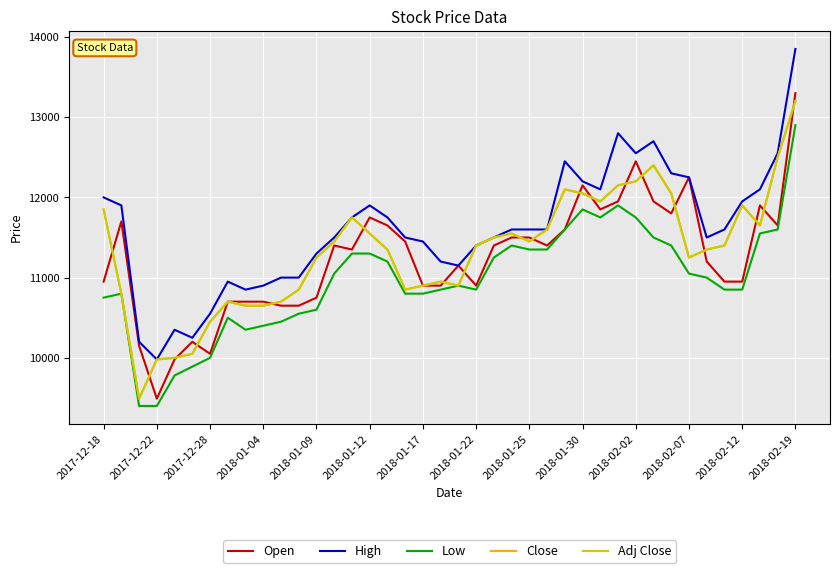

Is this an area chart (filled region under the line)?

No